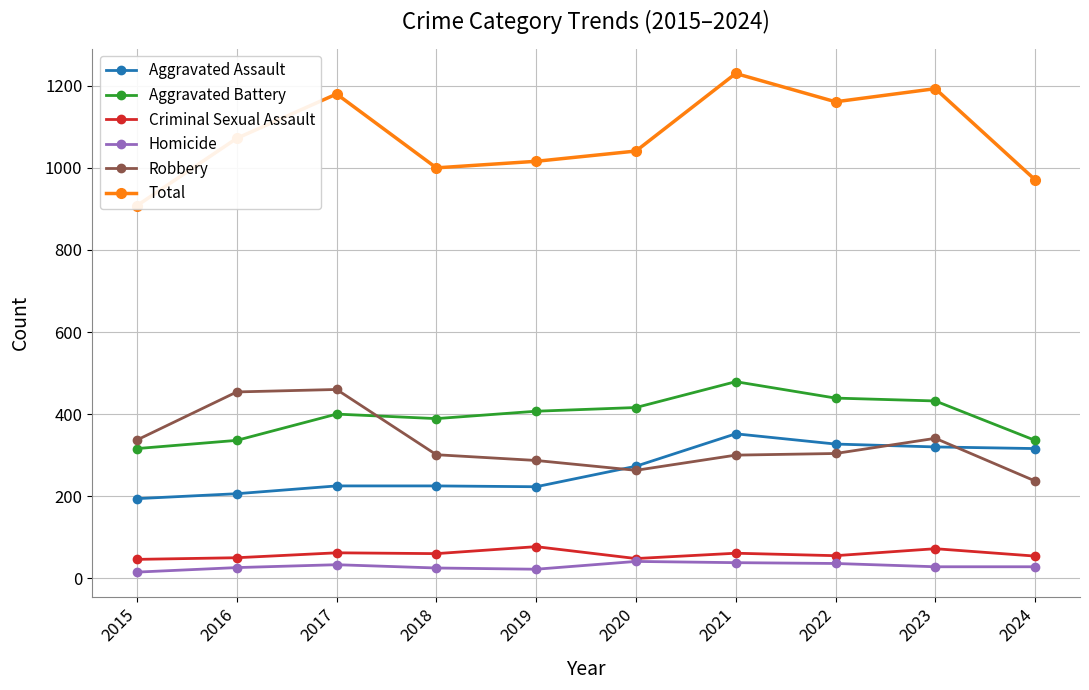

What is the difference between the second highest and second lowest values in the Homicide series?

16